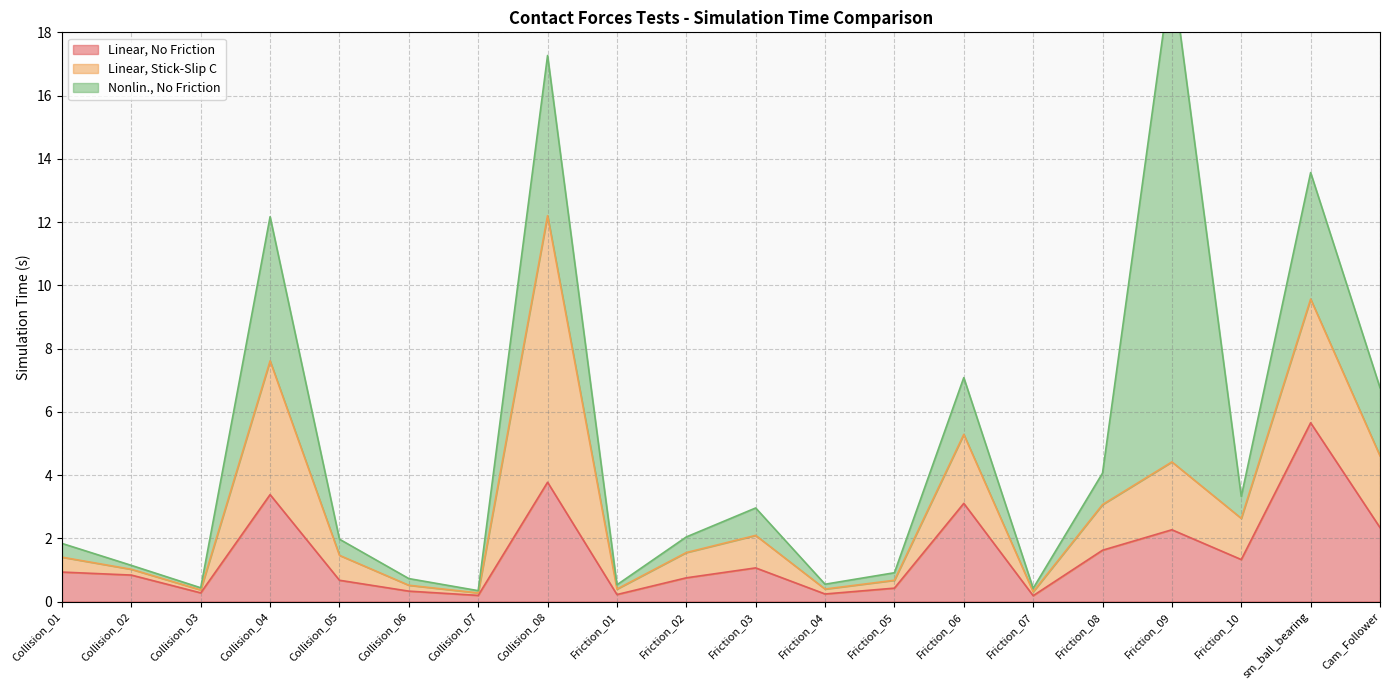

Which series has the largest range (max minus min)?

Nonlin., No Friction